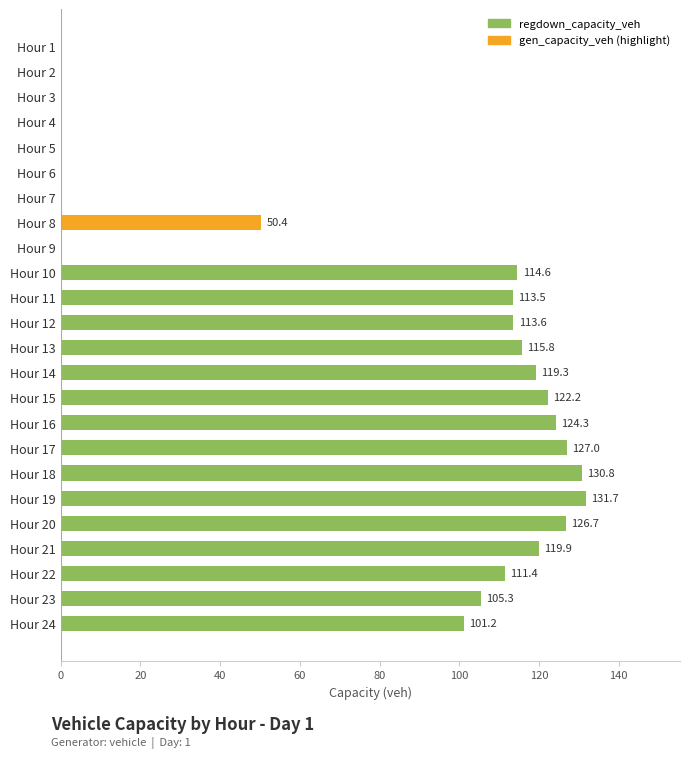

The chart shows a value of 69.9 at Hour 11. True or false?

False